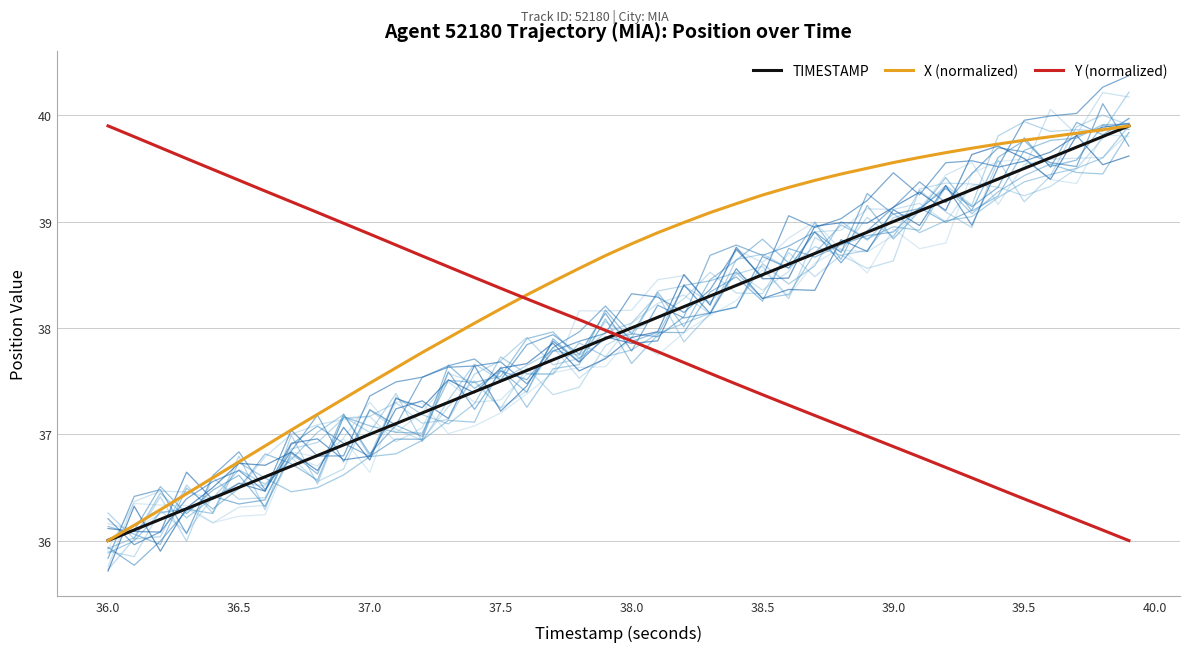

What is the value of the Y (normalized) point at the 39th from the left?

36.1